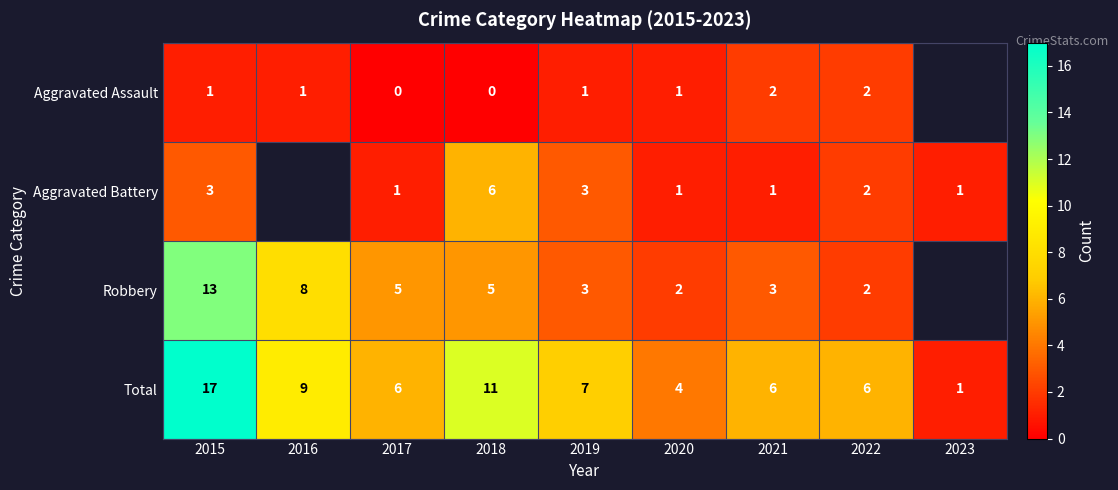

Is the value of Aggravated Assault at 2015 greater than the value of Total at 2019?

No